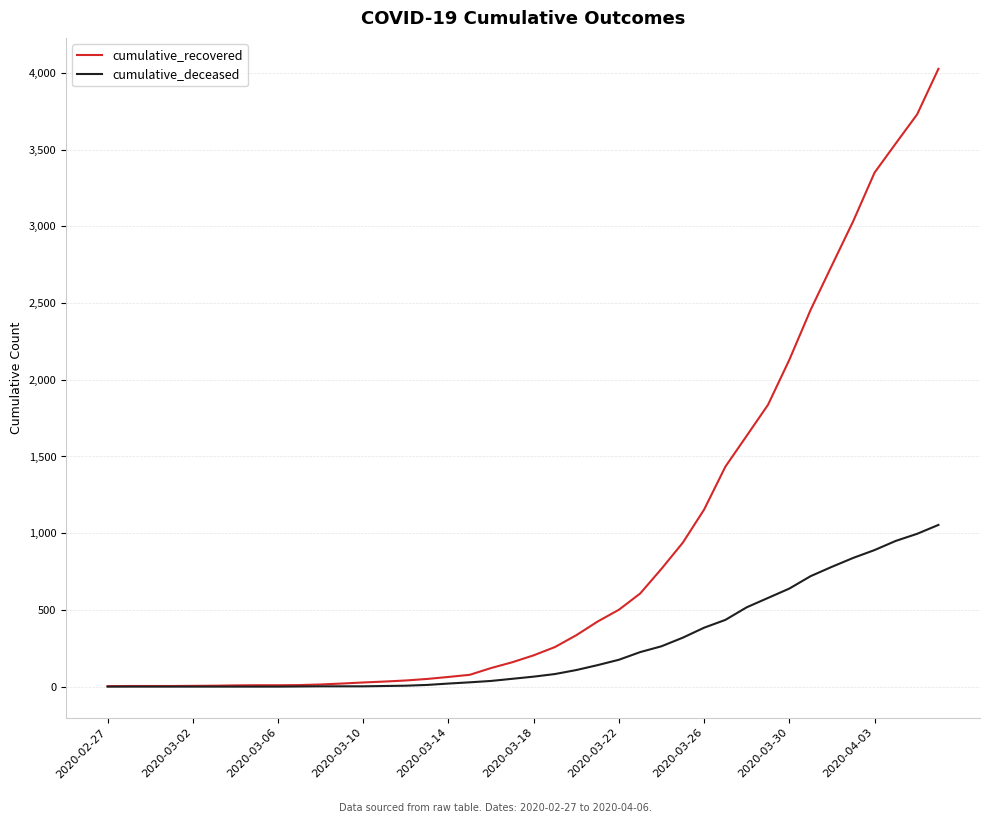

Which series has the largest total across all categories?

cumulative_recovered